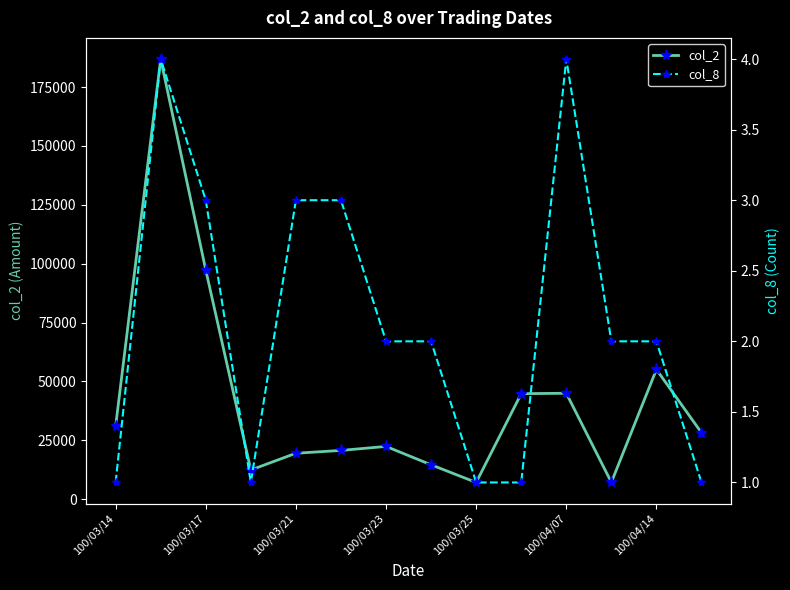

Which category has the lowest value across all series?

100/03/14